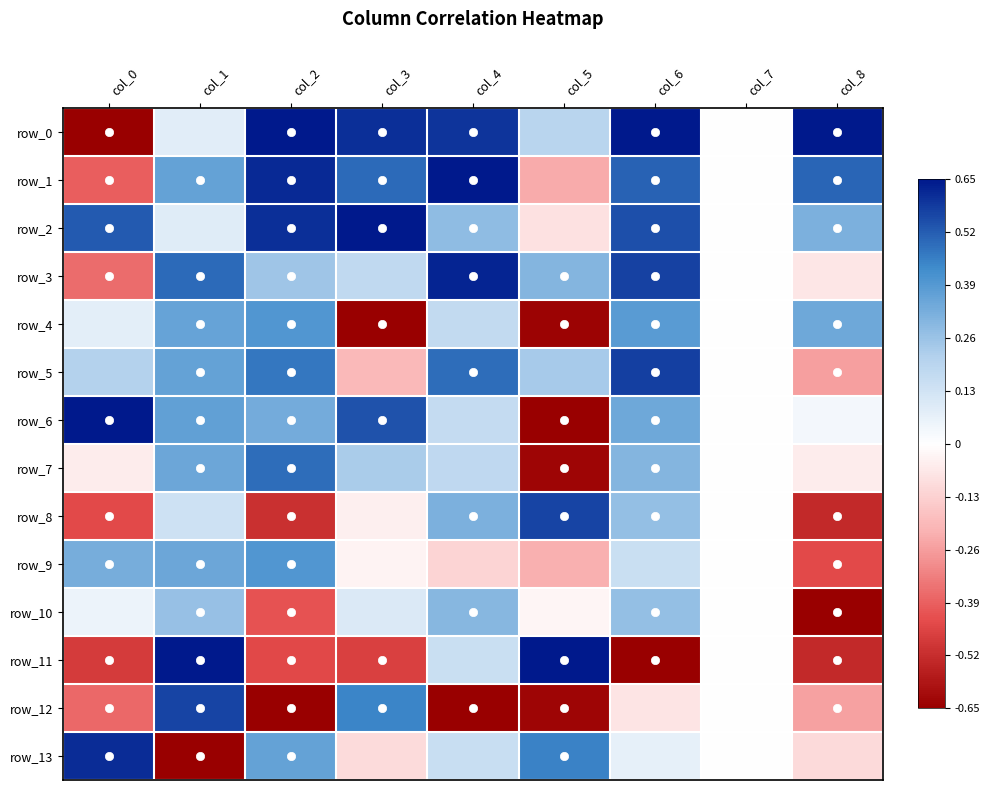

What is the total value across all series at col_5?

-0.7